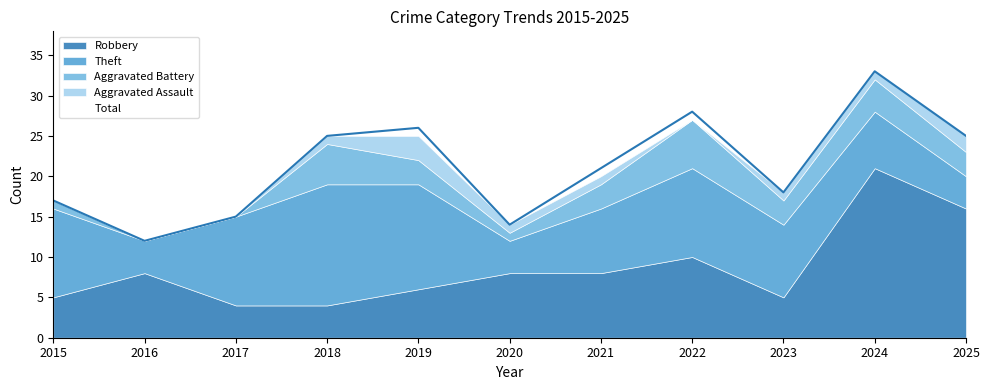

What is the difference between the maximum and minimum values in the Aggravated Battery series?

6